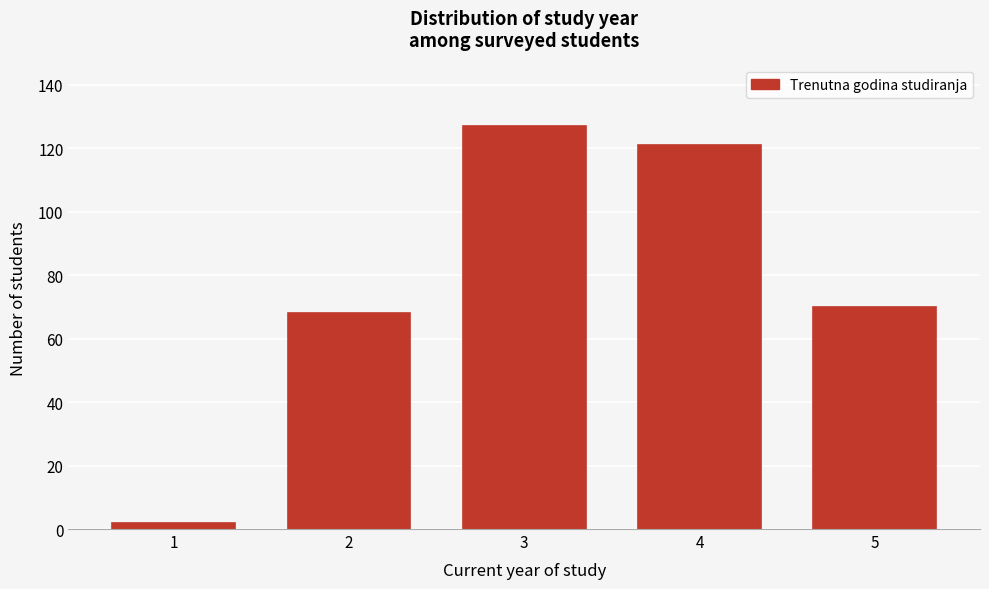

Reading left to right, what are all the values shown in this chart?

1=2	2=68	3=127	4=121	5=70